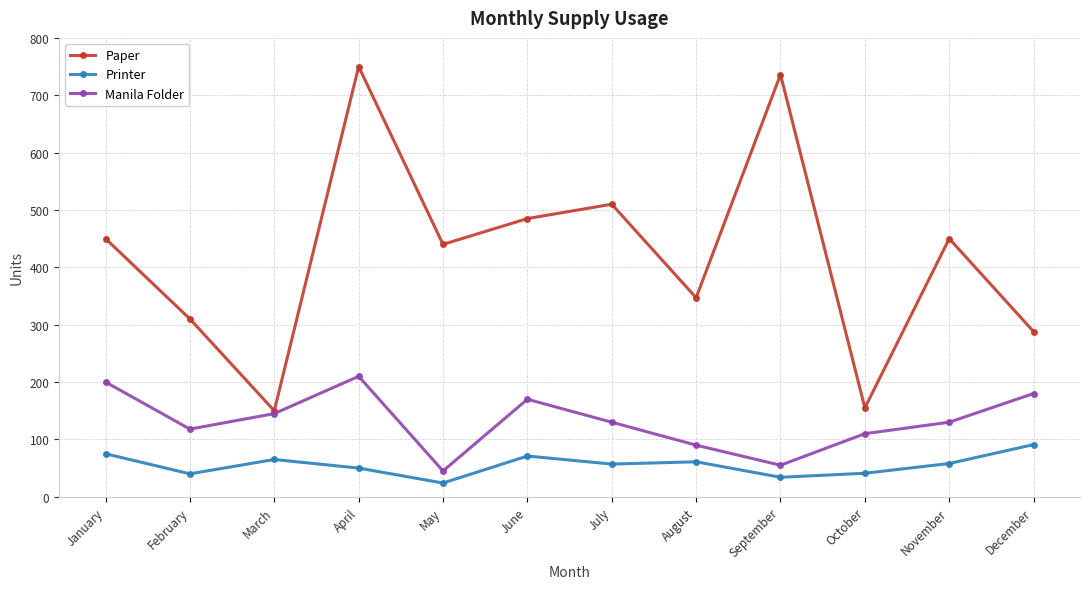

True or false: Printer and Paper intersect in this chart.

False